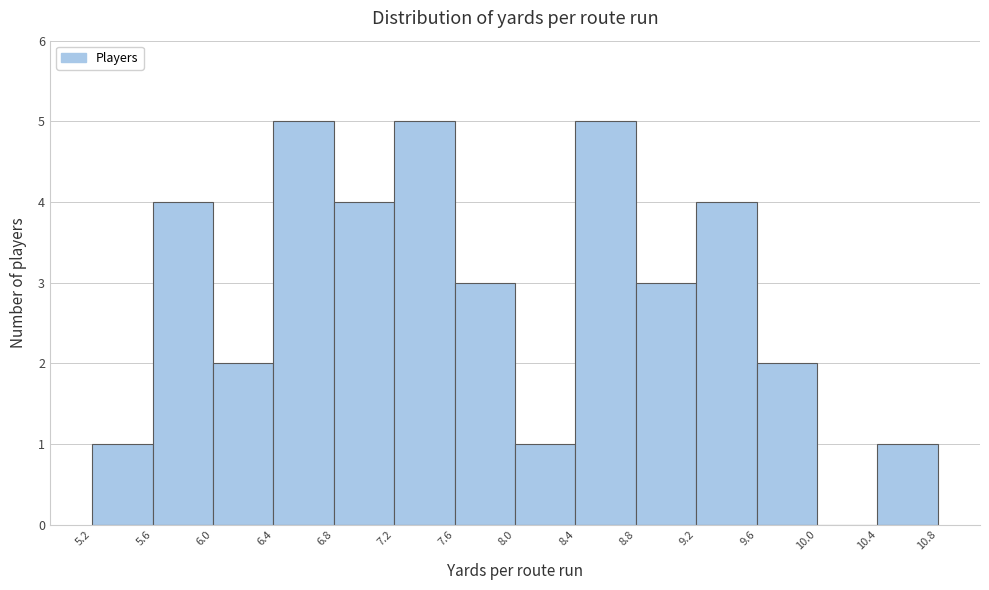

How tall is the bar that spans 9.6 to 10.0 on the x-axis? The values are not printed on the chart, so give them approximately, as read against the axis.

2